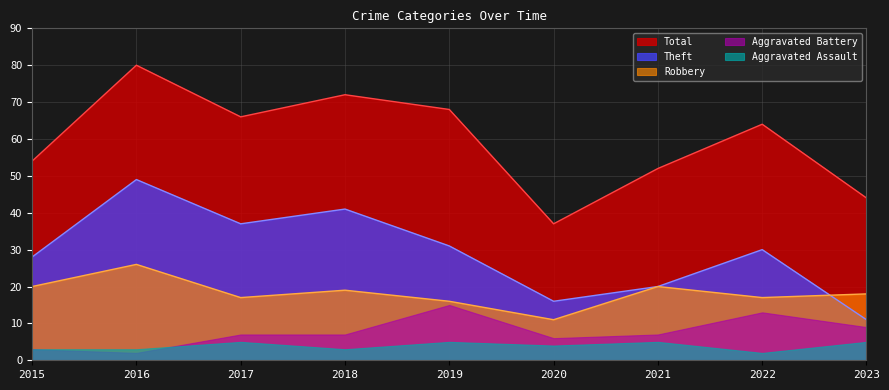

How many values in the Total series are below 64?

4